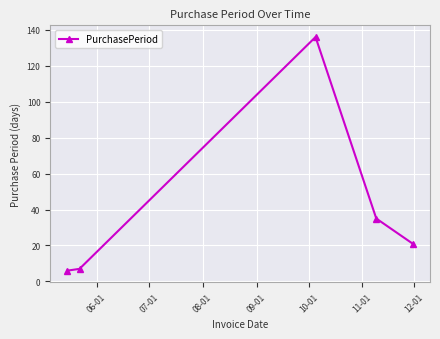

True or false: the data has more than 0 interior local peaks.

True